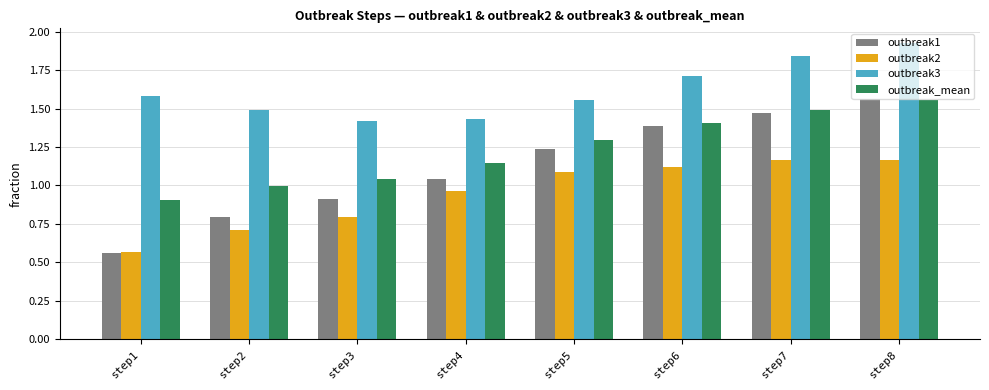

List the labels in order of outbreak1 value, smallest first.

step1, step2, step3, step4, step5, step6, step7, step8